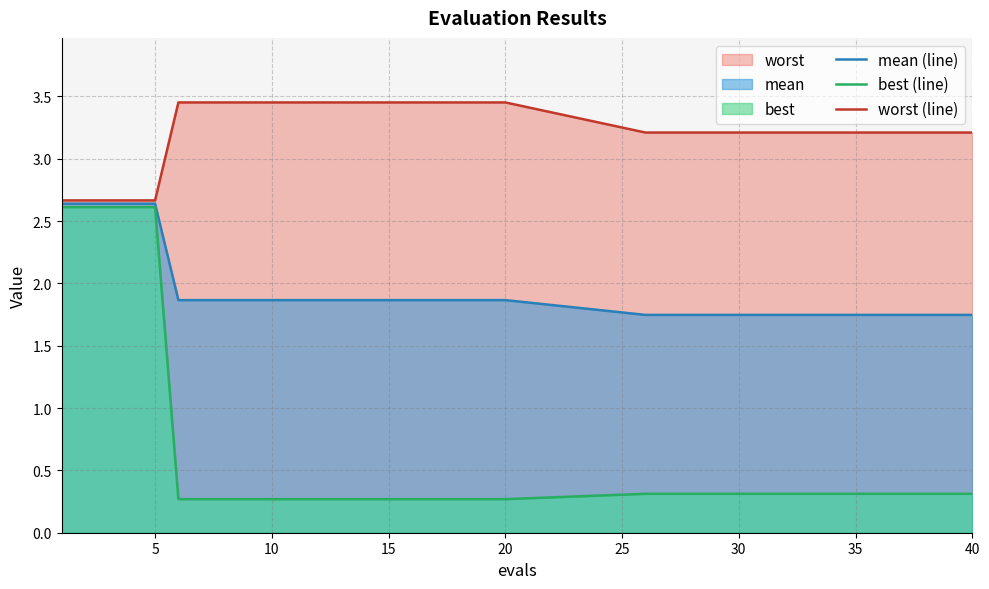

The value of mean (line) at 15 is 1.9. True or false?

True